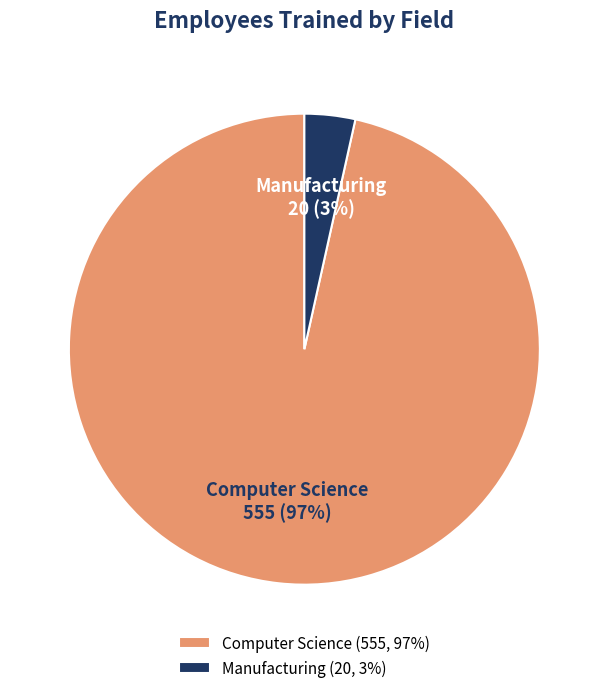

Rank the categories by value from highest to lowest.

Computer Science, Manufacturing